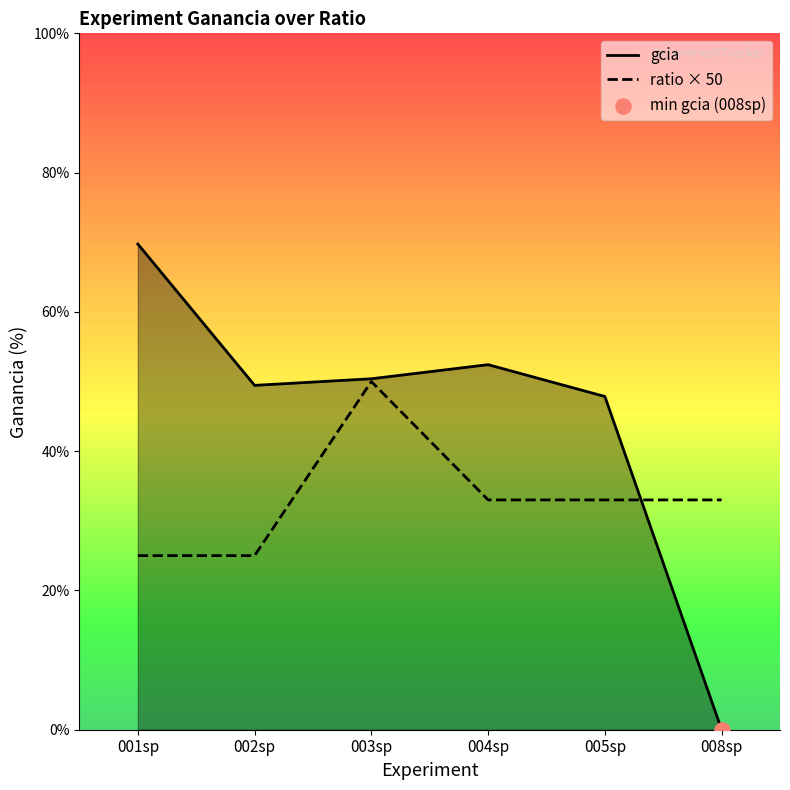

At how many categories does at least one series exceed 14?

6